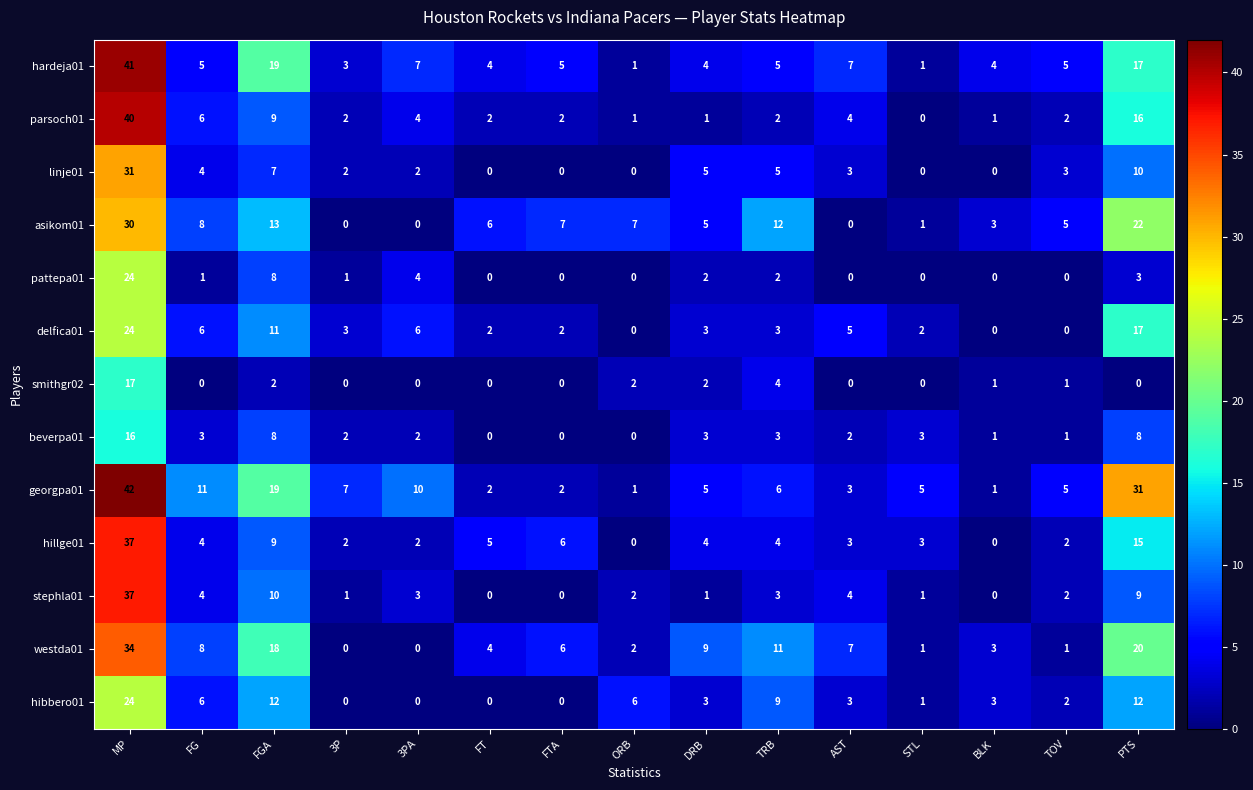

What is the sum of all smithgr02 values?

29